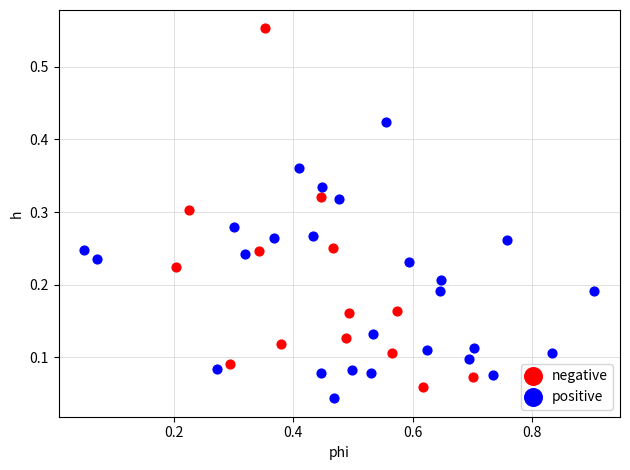

Which series reaches the maximum Y coordinate?

negative